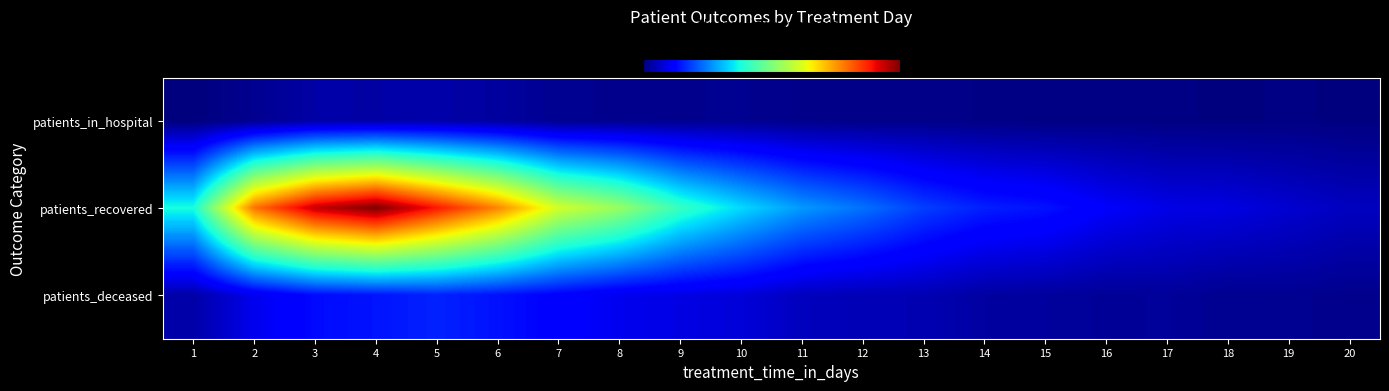

What is the difference between the highest and lowest values at 18?

0.1